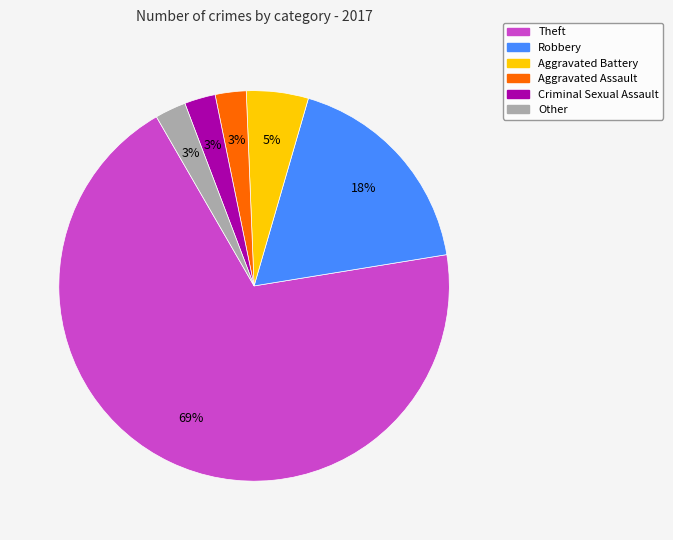

Count the number of slices in the pie.

6